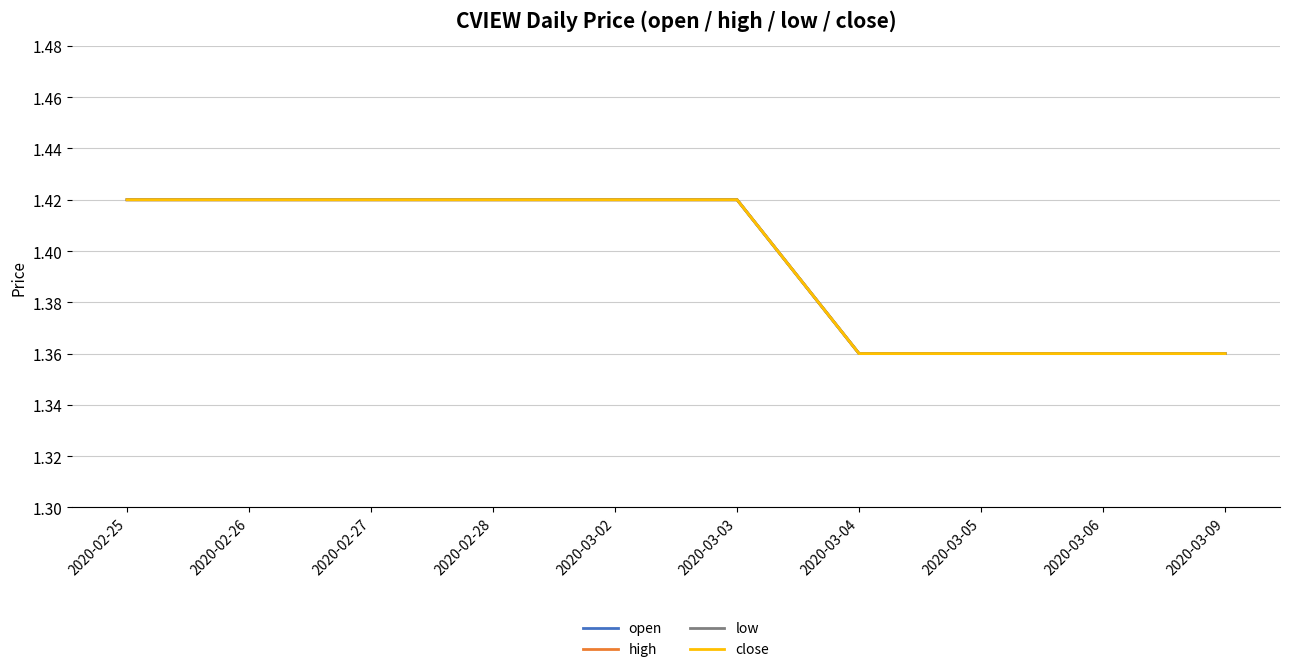

What is the sum of the low values at 2020-03-06 and 2020-02-25?

2.8